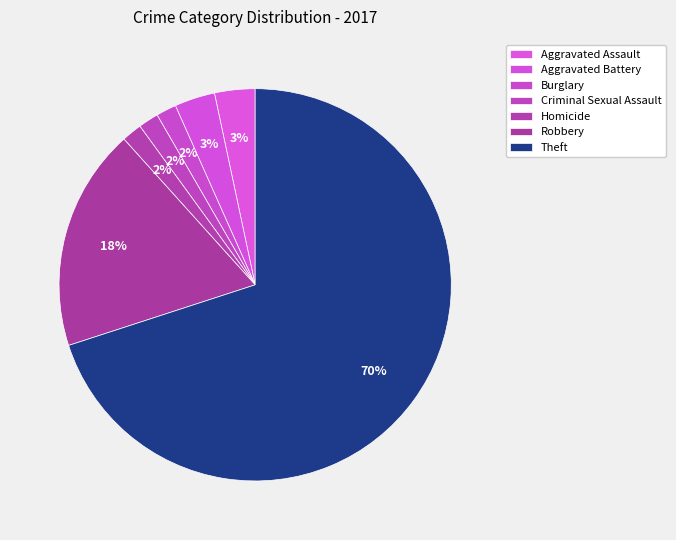

How many segments does this pie chart have?

7